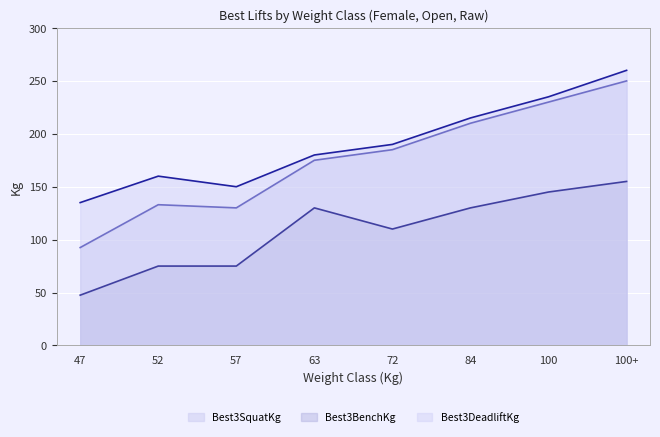

At which label does Best3DeadliftKg reach its peak?

100+